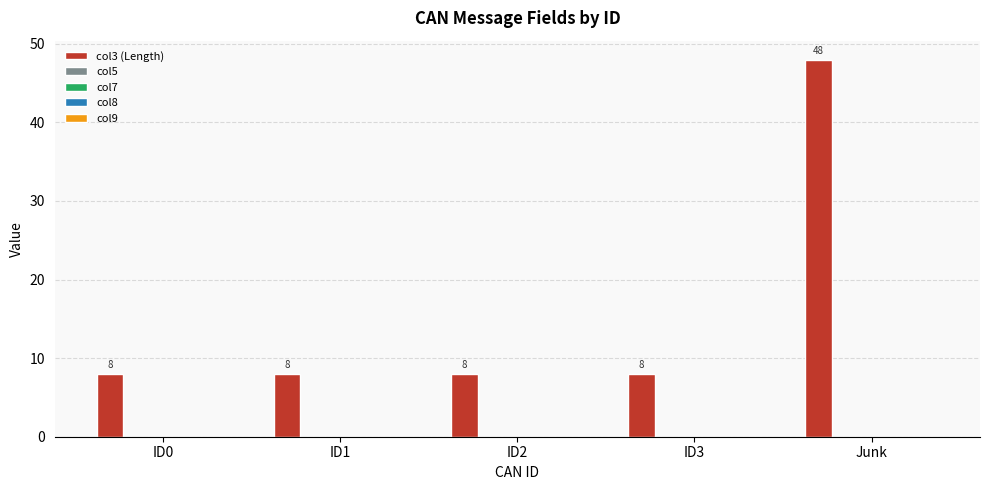

What is the greatest value displayed?

48